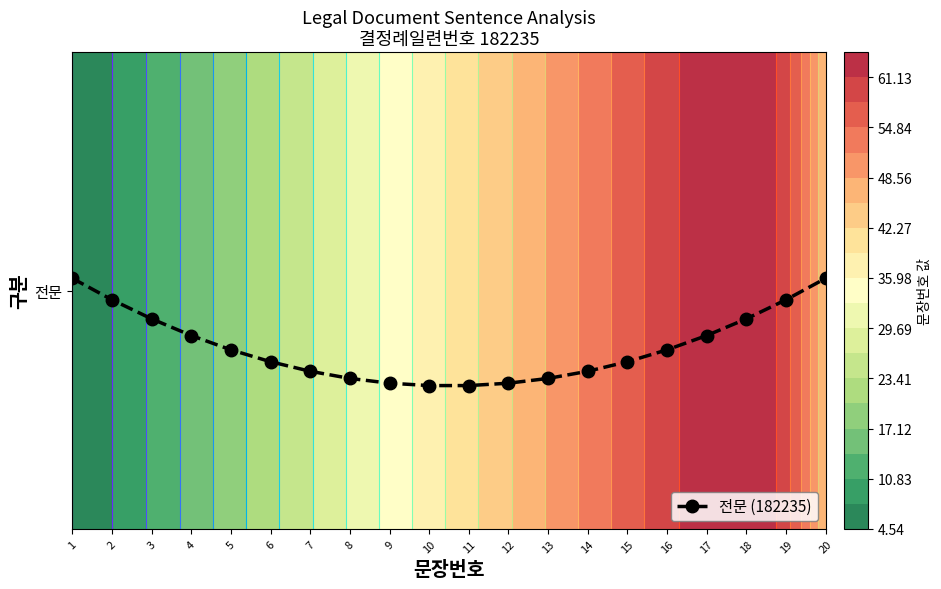

What is the sum of the values at 17 and 5?

1.8